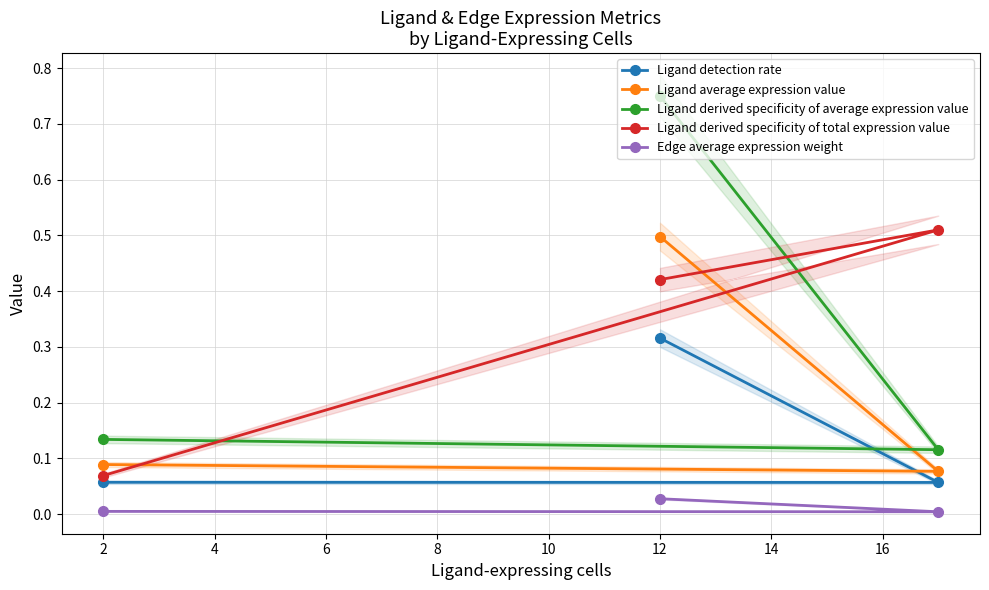

The Ligand derived specificity of average expression value series shows 0.5 at 12. True or false?

False